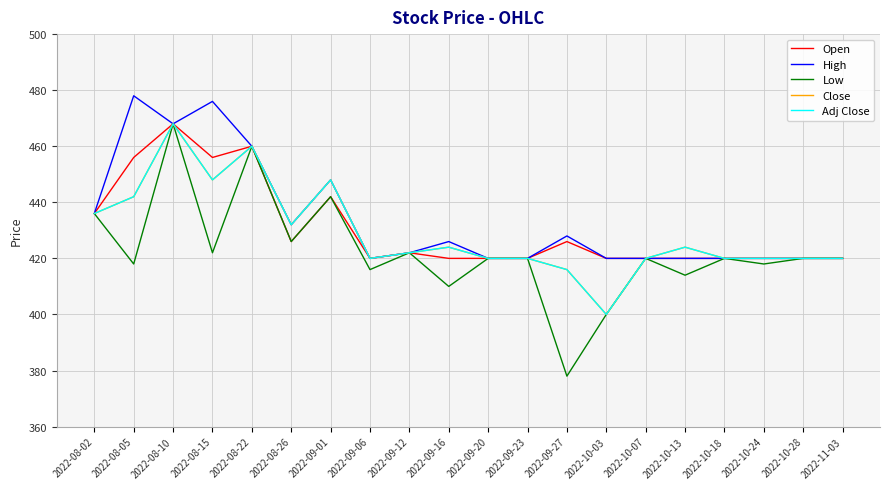

Is this an area chart (filled region under the line)?

No